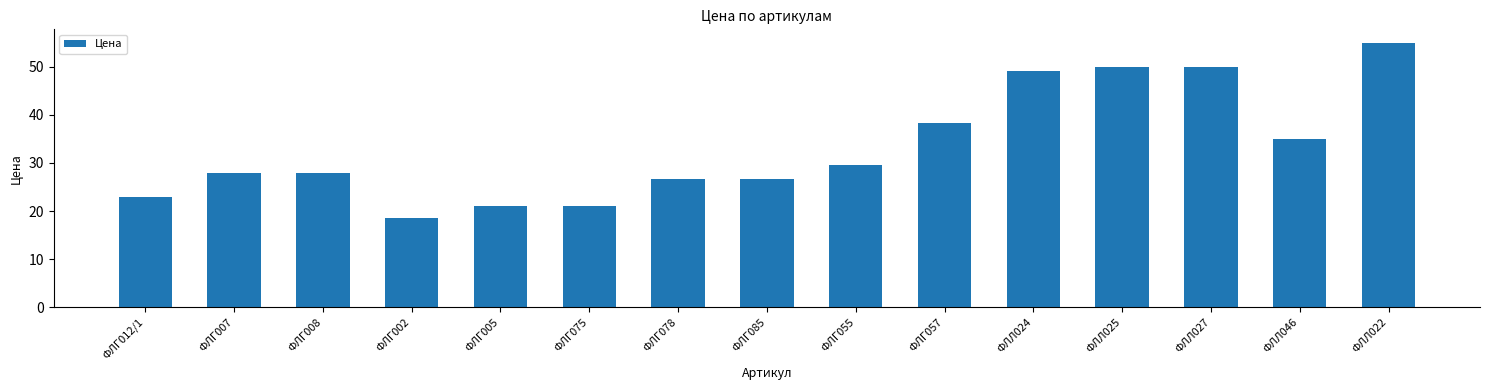

True or false: the data shows 28.0 at ФЛГ007.

True